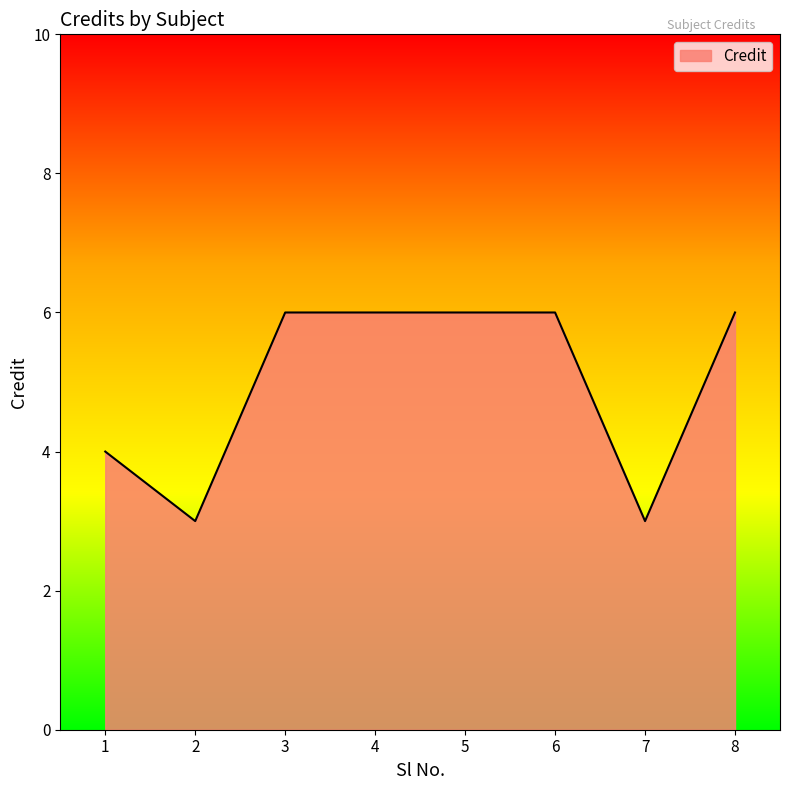

What is the approximate value at 5?

6